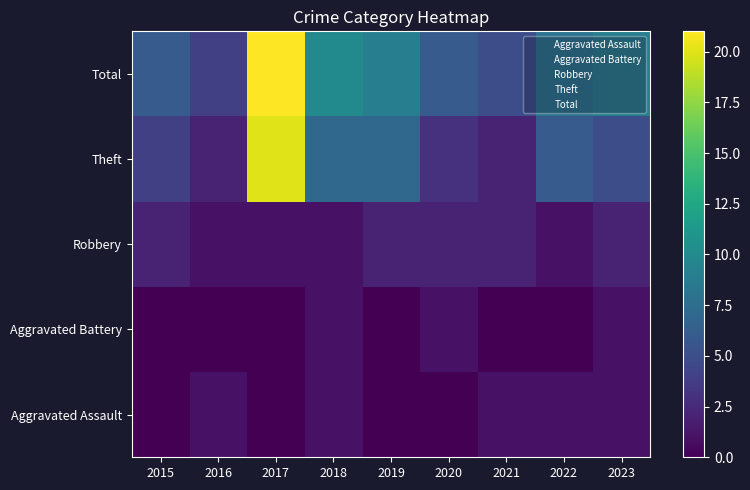

True or false: Theft has a value of 1 at 2023.

False